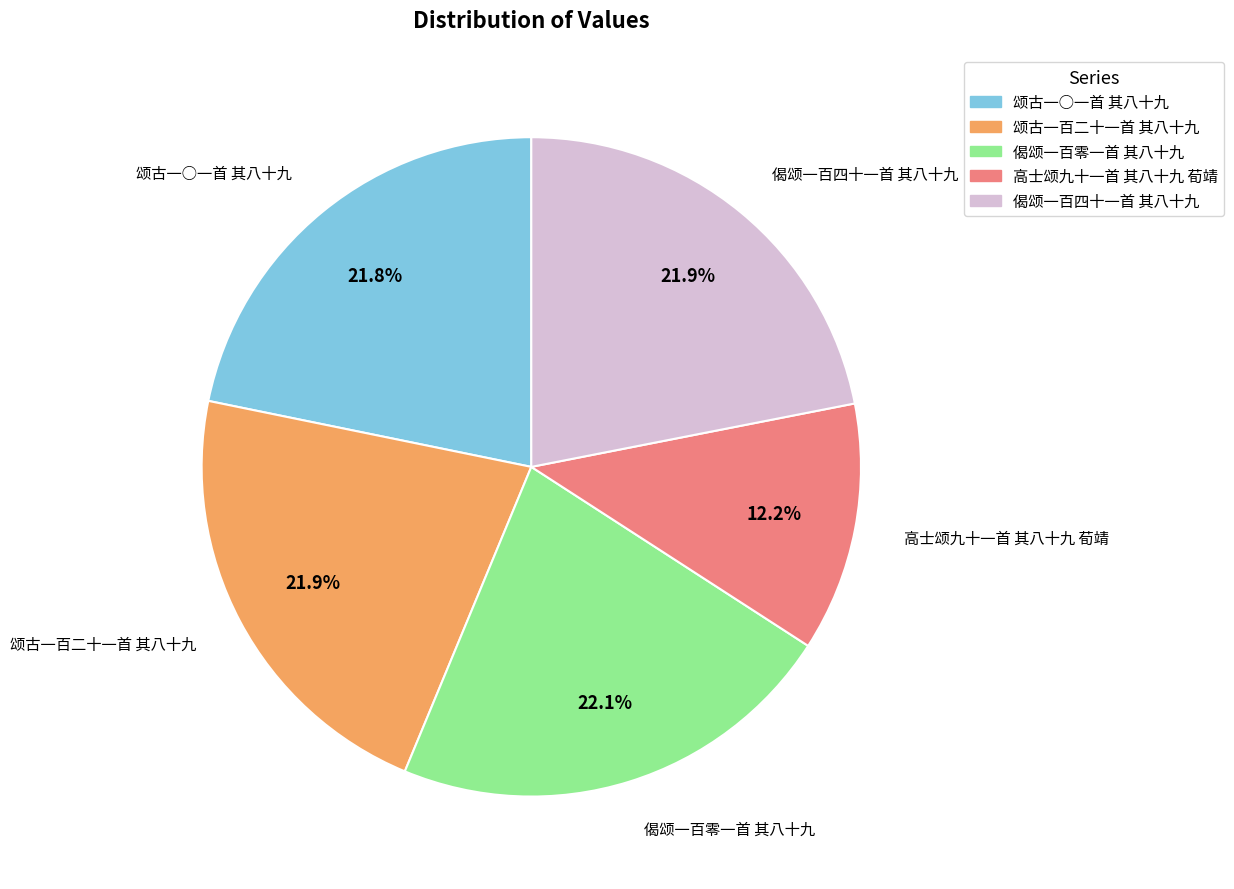

What percentage do 高士颂九十一首 其八十九 荀靖 and 颂古一○一首 其八十九 together represent?

34.0%